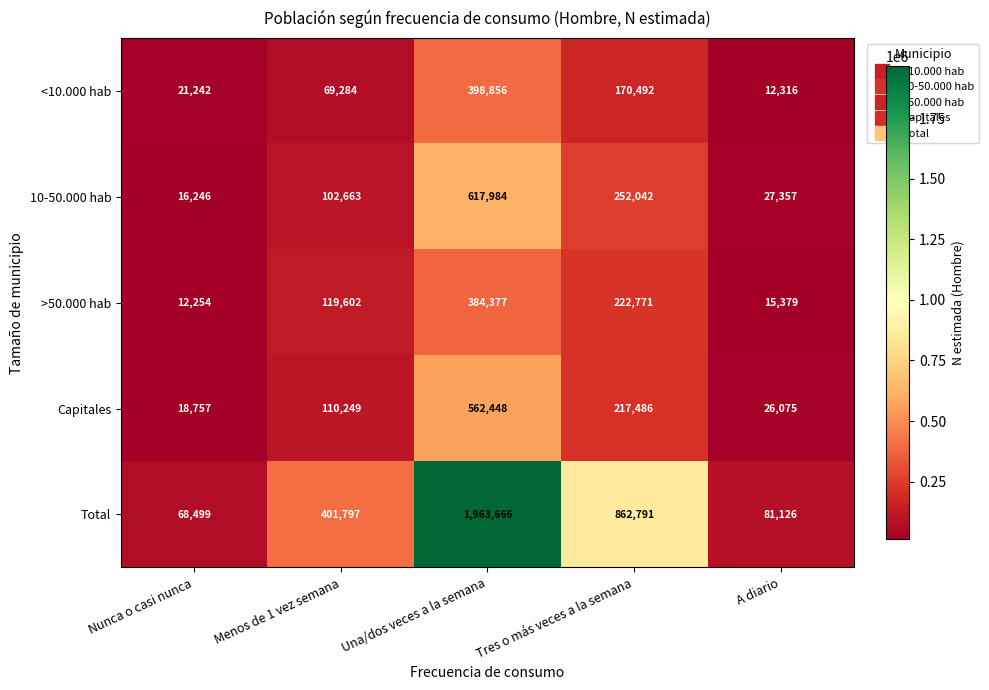

Which category has the lowest value in the 10-50.000 hab series?

Nunca o casi nunca